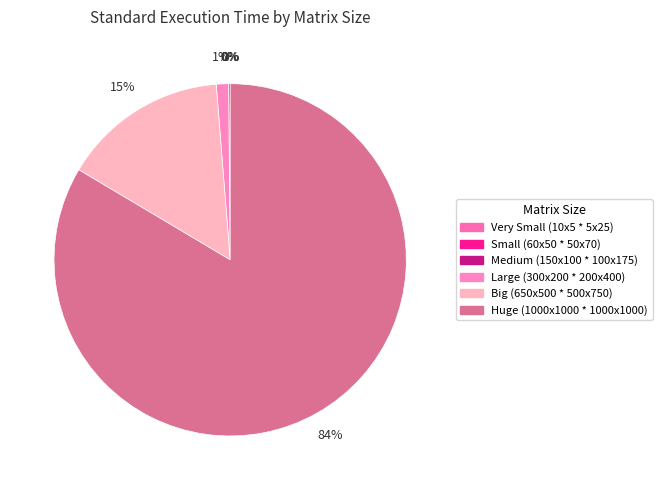

Which category has the biggest portion of the pie?

Huge (1000x1000 * 1000x1000)